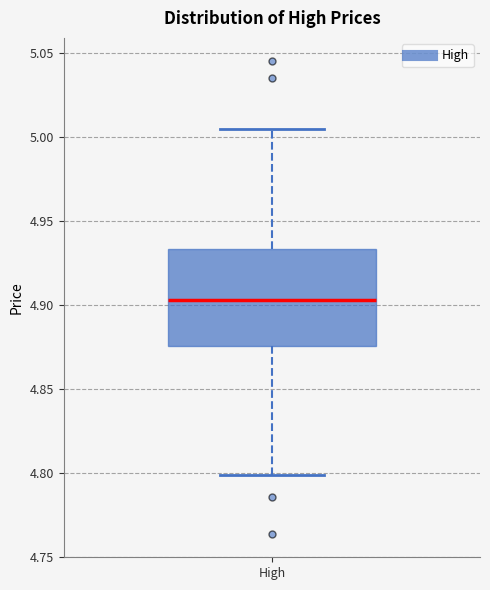

Where does the median line of the box for High sit on the y-axis? The values are not printed on the chart, so give them approximately, as read against the axis.

4.905